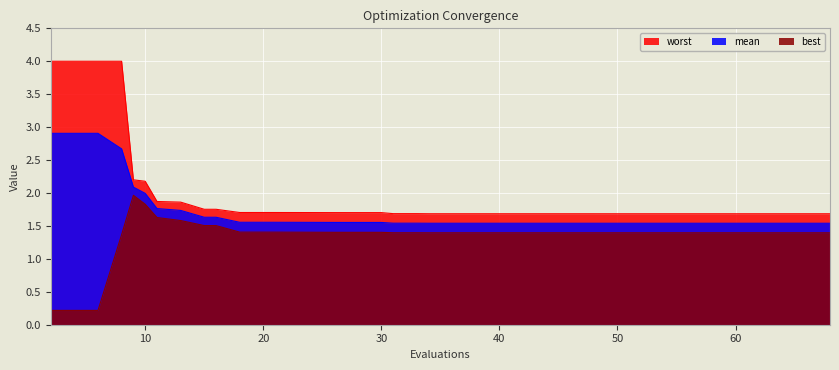

What is the sum of all best values?

55.1